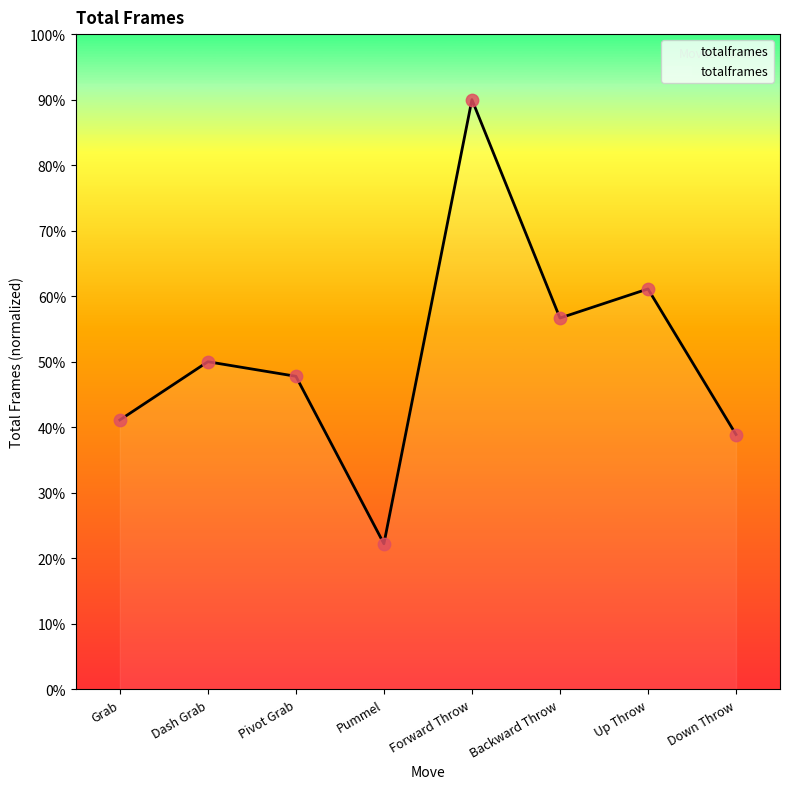

Which has a higher value, Pummel or Down Throw?

Down Throw